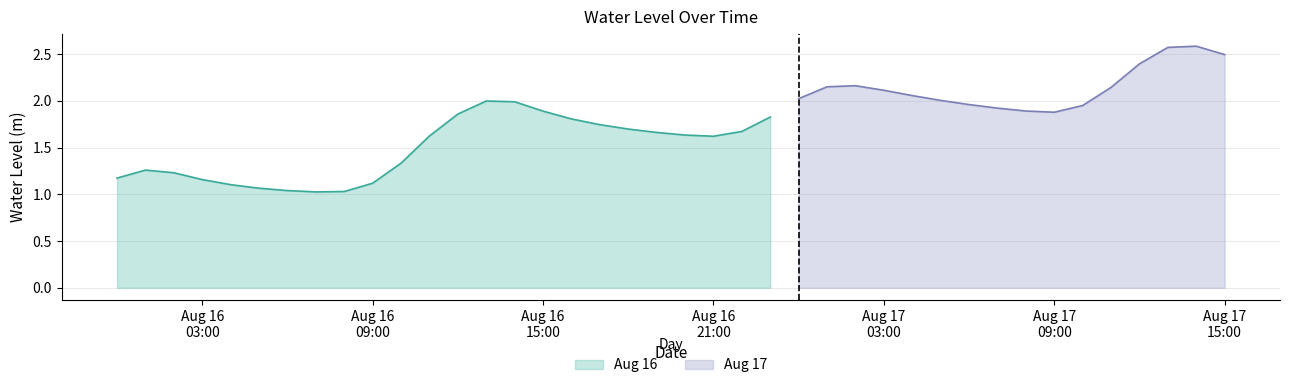

What is the minimum value shown in the chart?

1.0